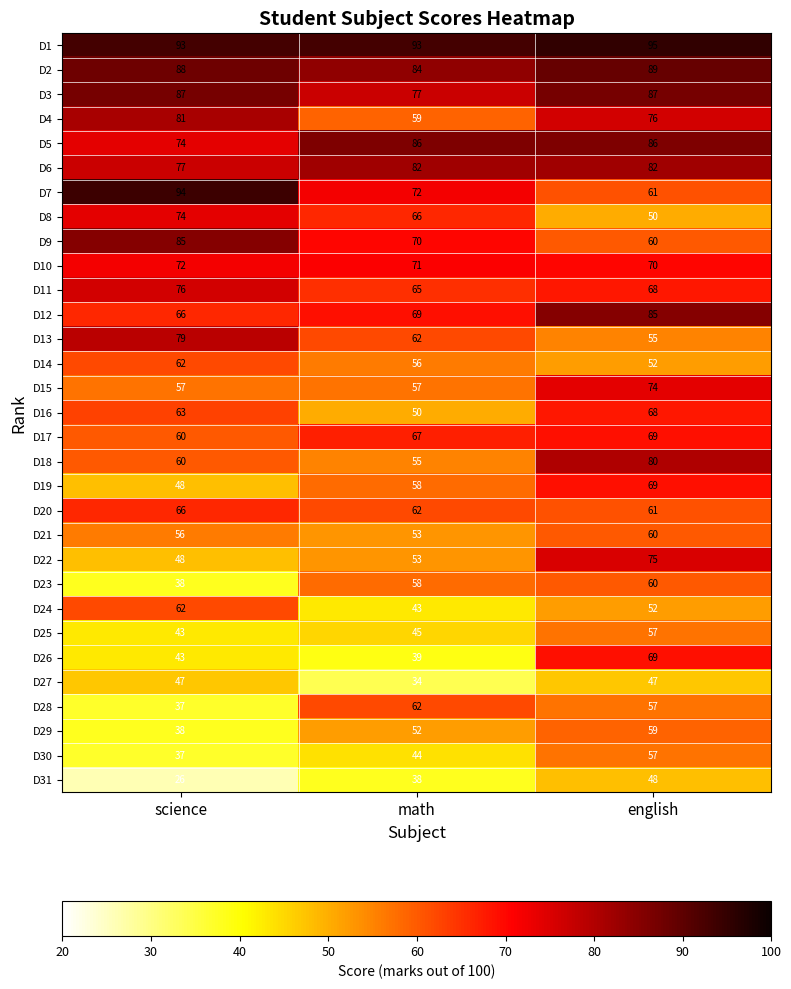

Rank the categories by D28 value from highest to lowest.

math, english, science